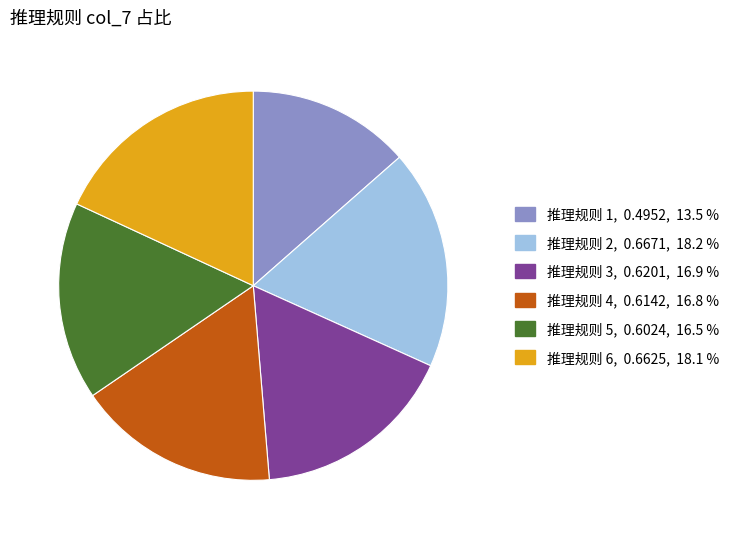

Is there a majority slice in this chart?

No